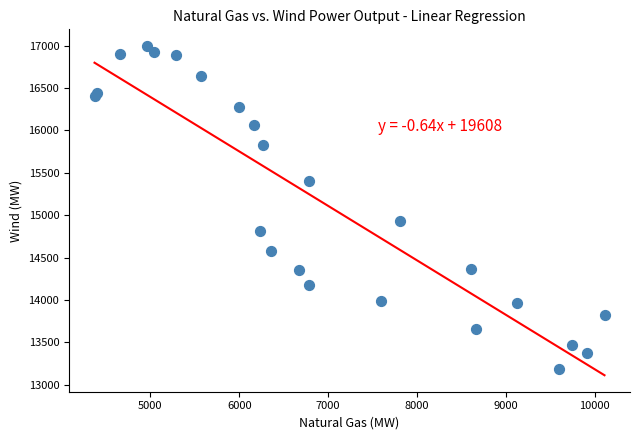

What Y value in the scatter plot is closest to 15093?

14931.4